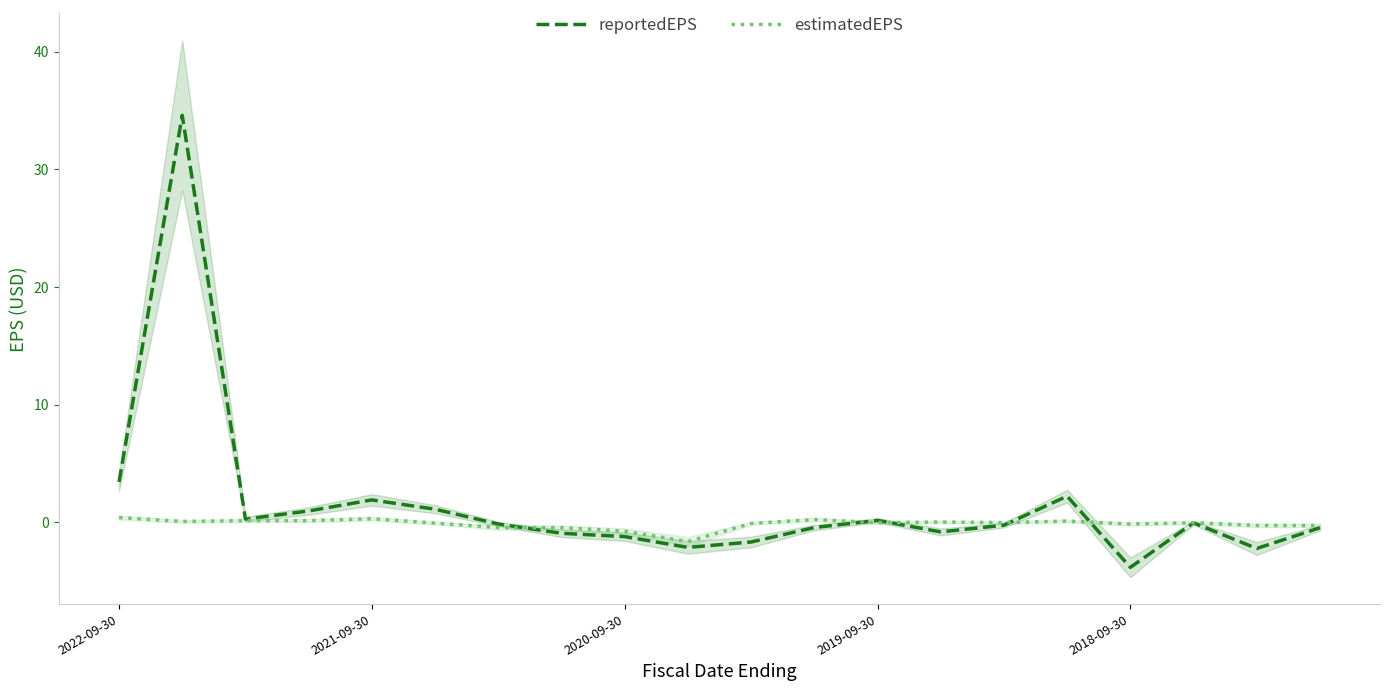

What is the lowest value of the estimatedEPS series?

-1.6